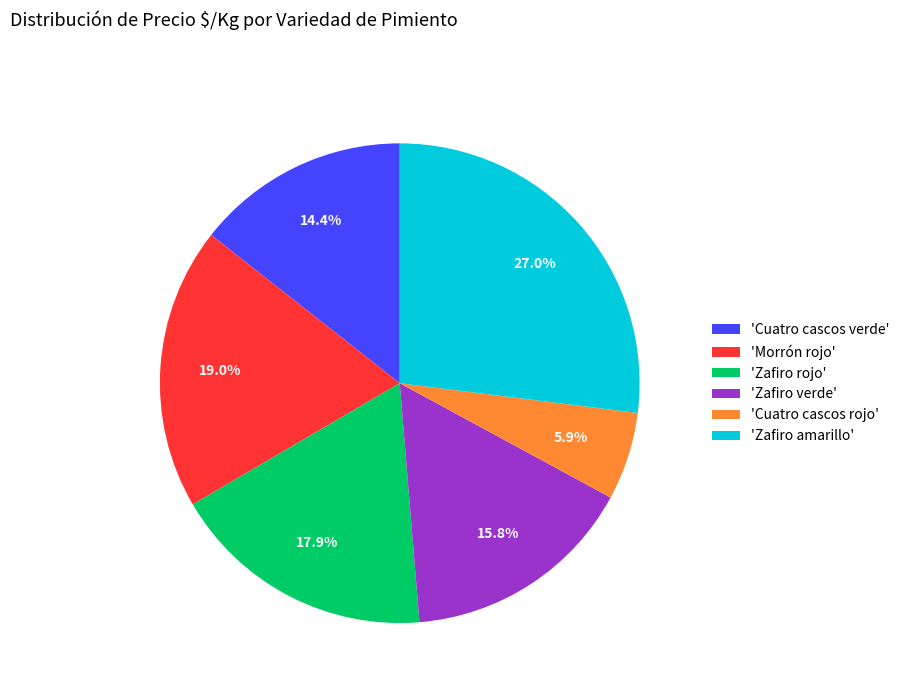

What portion of the pie excludes 'Zafiro rojo'?

82.1%